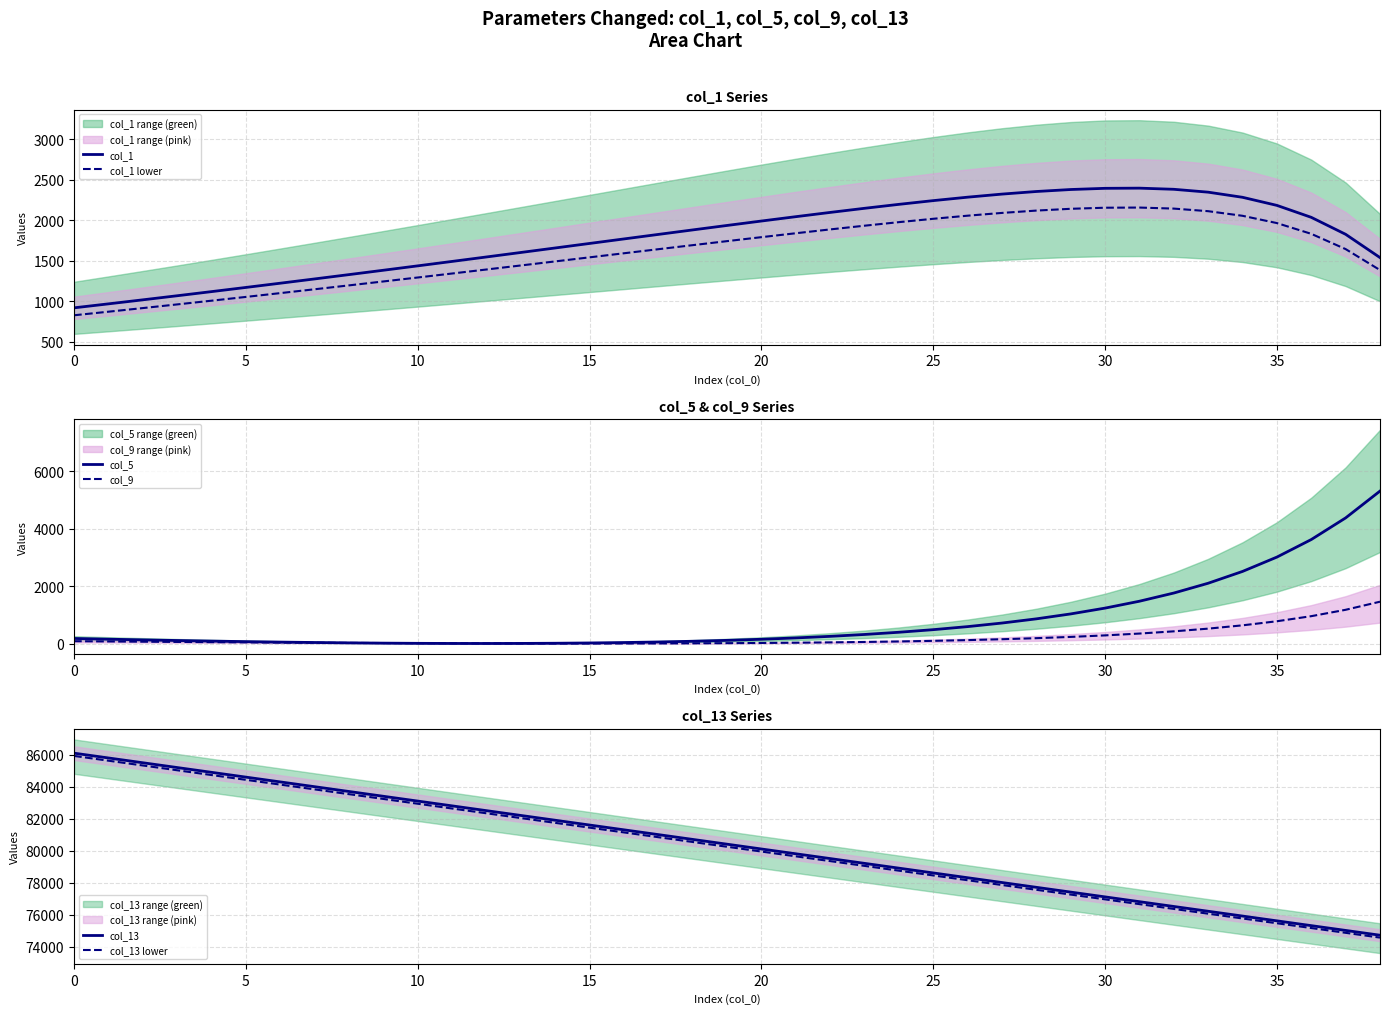

What is the label of the 38th point from the left?

37